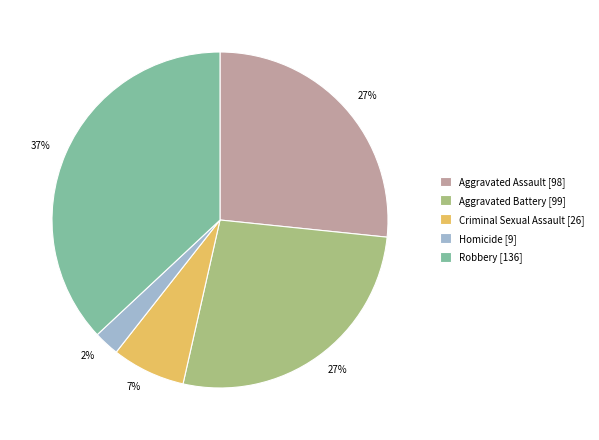

Which slice is the smallest?

Homicide